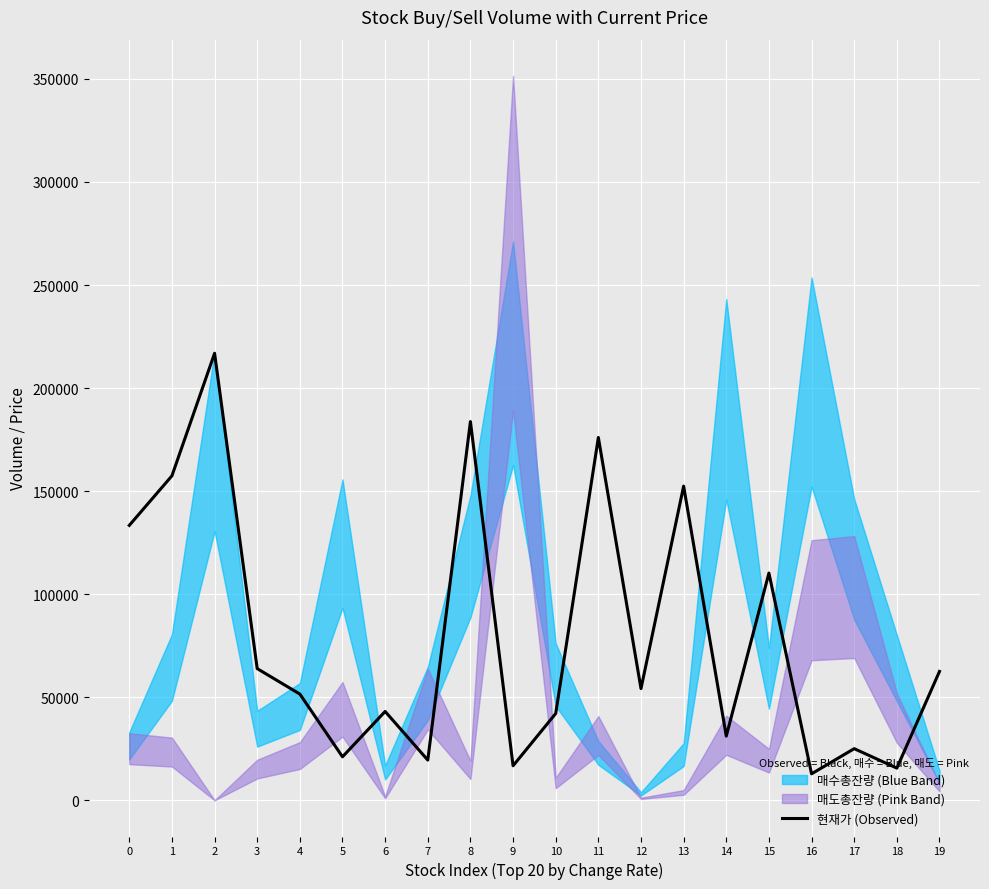

What is the smallest value displayed?

12839.1